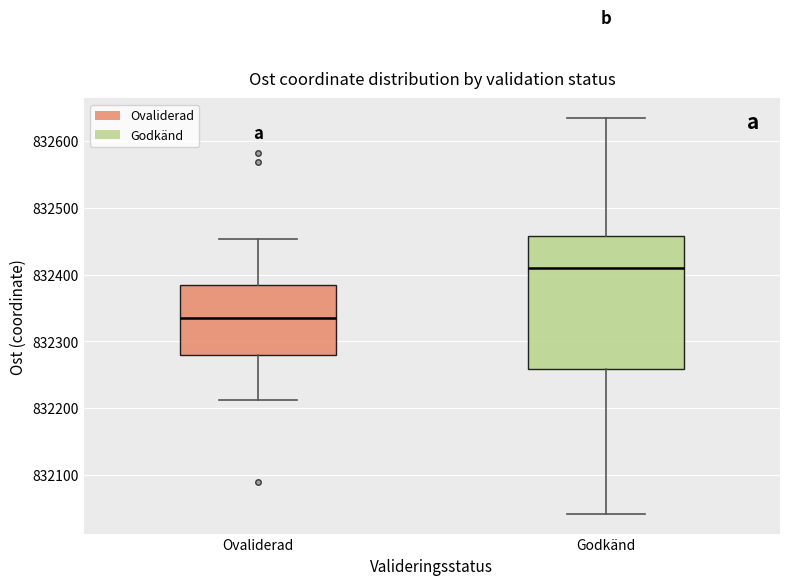

Reading left to right, transcribe this box plot: for each box, give where its median line is, the range the box spans, and where its two whiskers end, as read against the y-axis. The values are not printed on the chart, so give them approximately, as read against the axis.

Ovaliderad: median 832340, box 832280 to 832380, whiskers 832210 to 832450
Godkänd: median 832410, box 832260 to 832460, whiskers 832040 to 832630